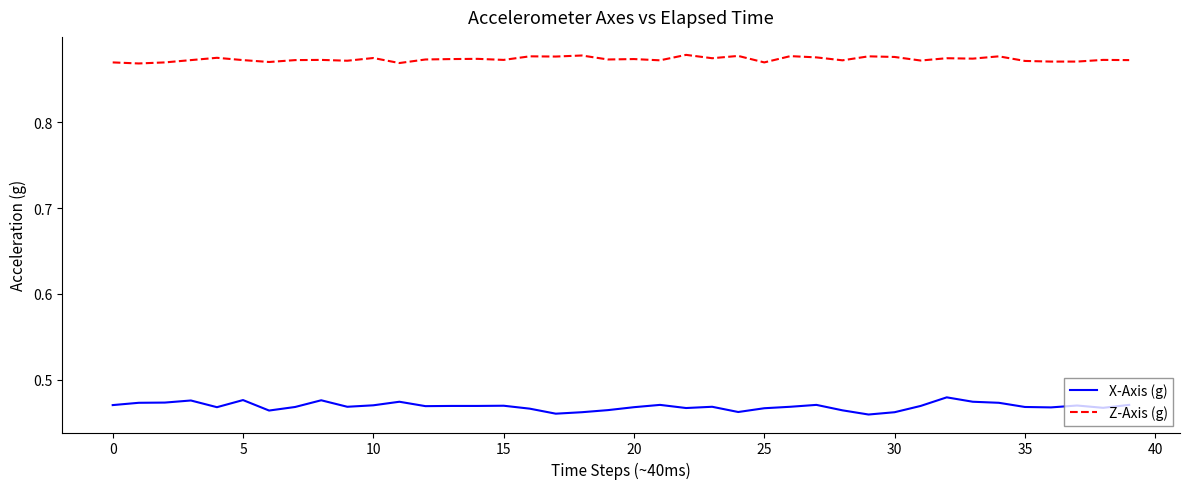

True or false: X-Axis (g) and Z-Axis (g) intersect in this chart.

False